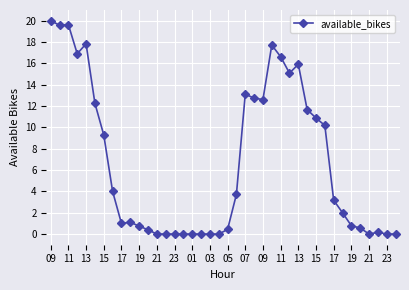

How many categories are shown in the chart?

40